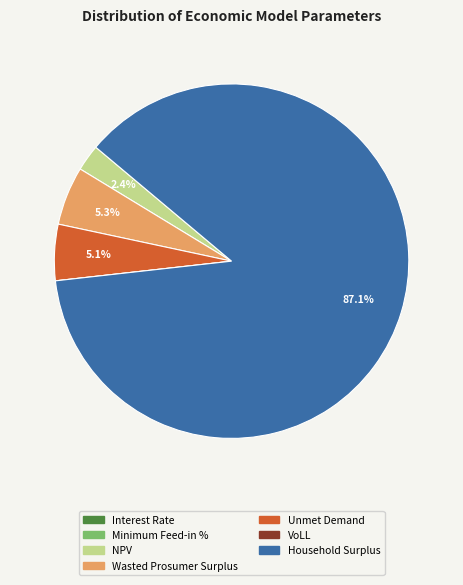

What is the ratio of the value at Unmet Demand to the value at Wasted Prosumer Surplus?

1.0